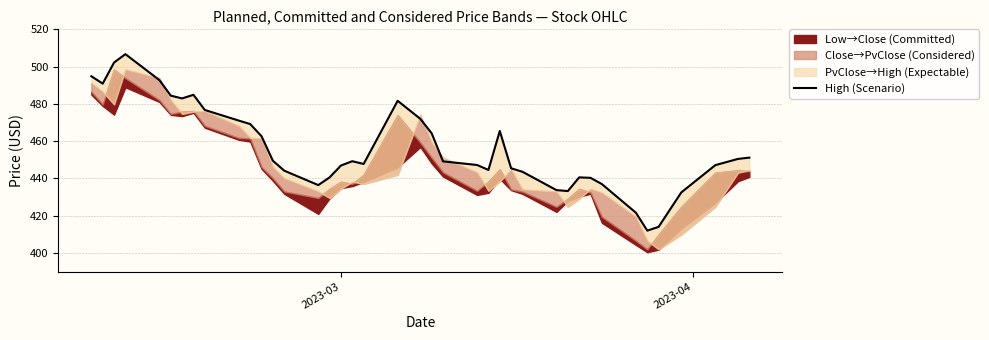

What is the average value?

456.5